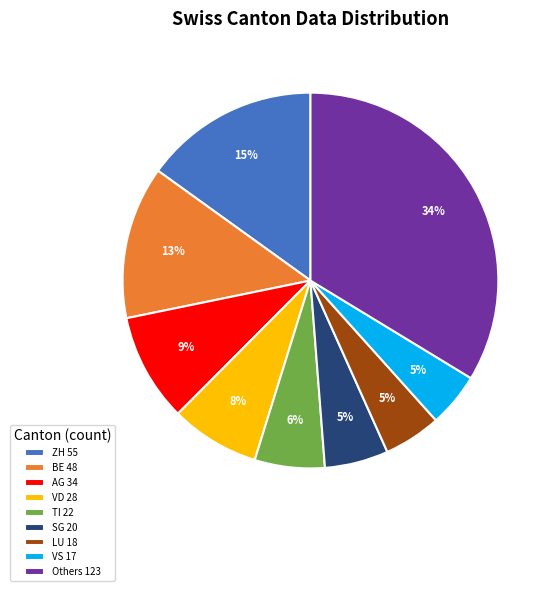

Does any single category account for the majority?

No